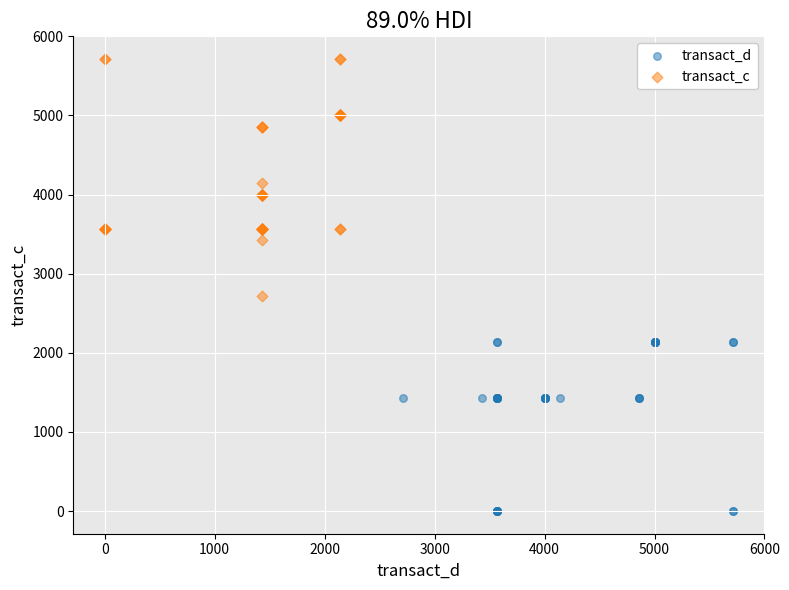

Which series has the largest Y range (max minus min)?

transact_c